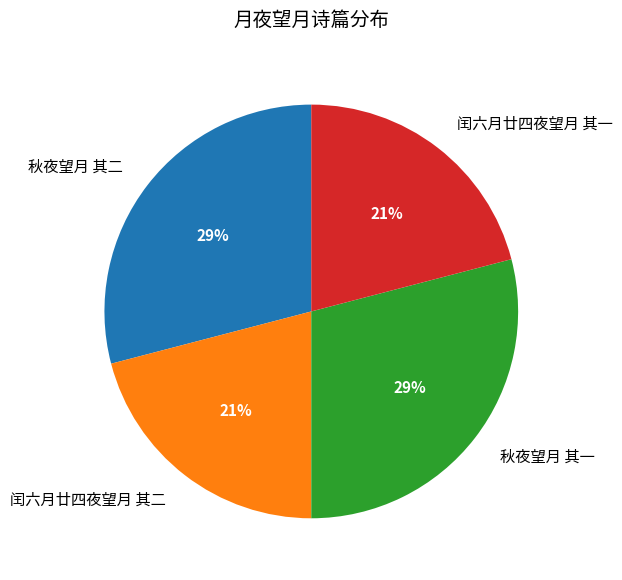

Count the number of slices in the pie.

4